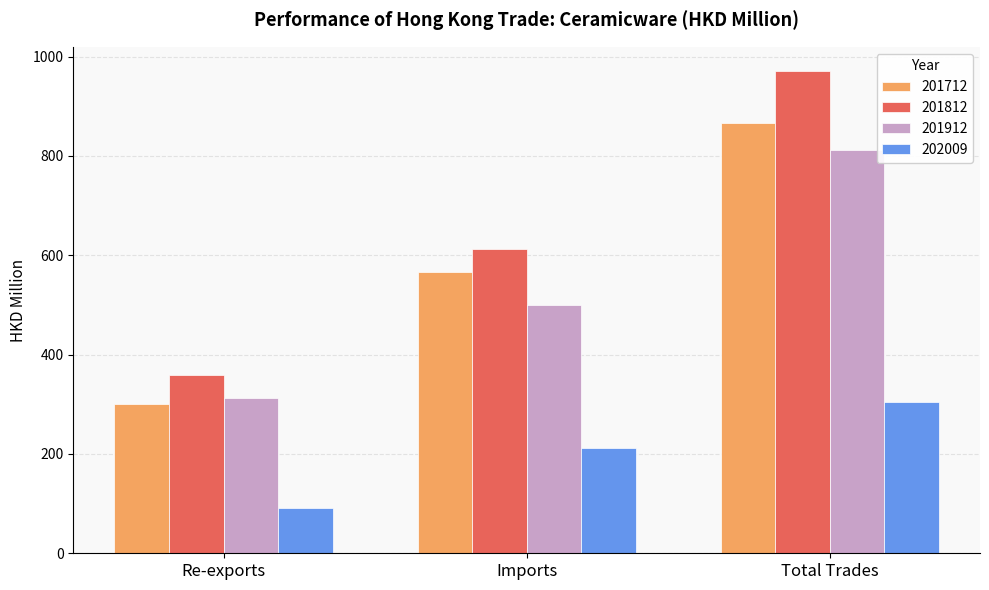

What value does the 201912 series have at Re-exports?

312.7